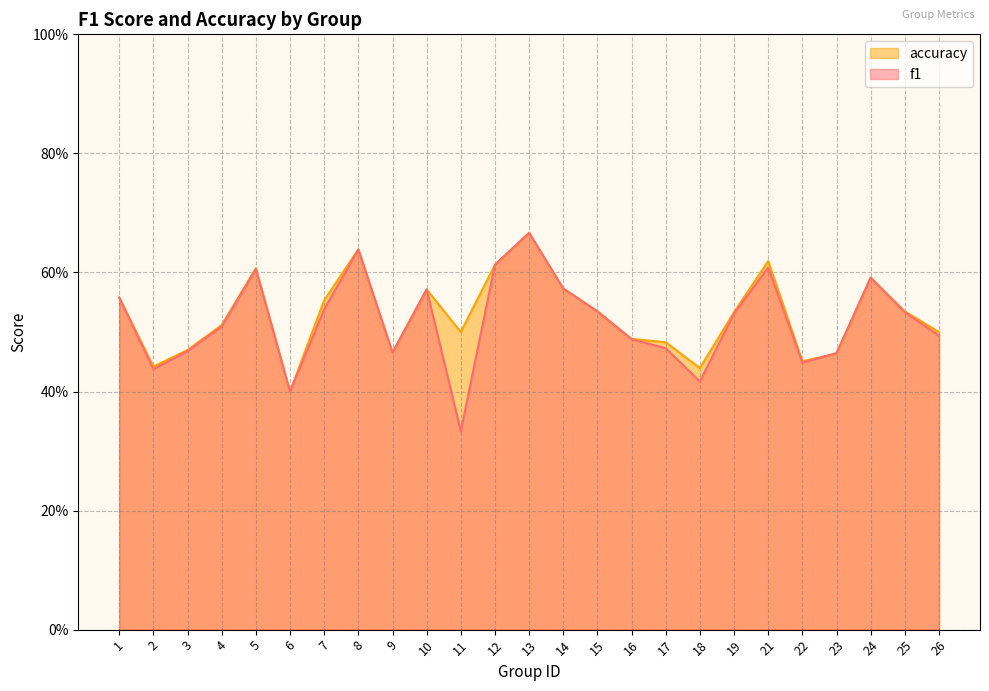

Which category has the lowest value in the f1 series?

11